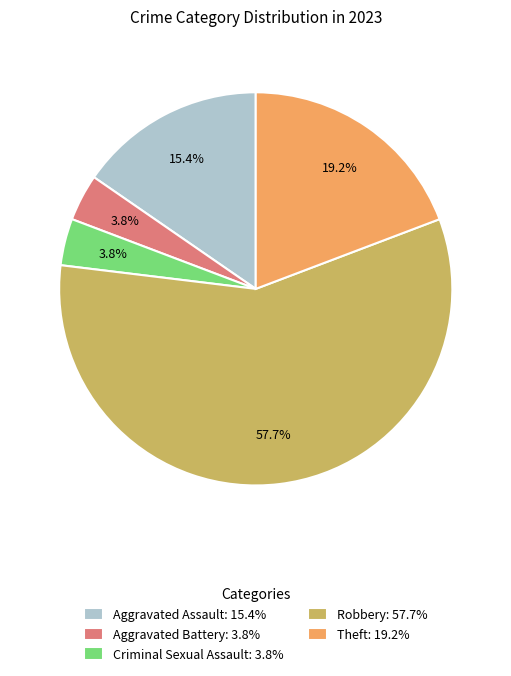

Is Robbery the majority of the pie?

Yes